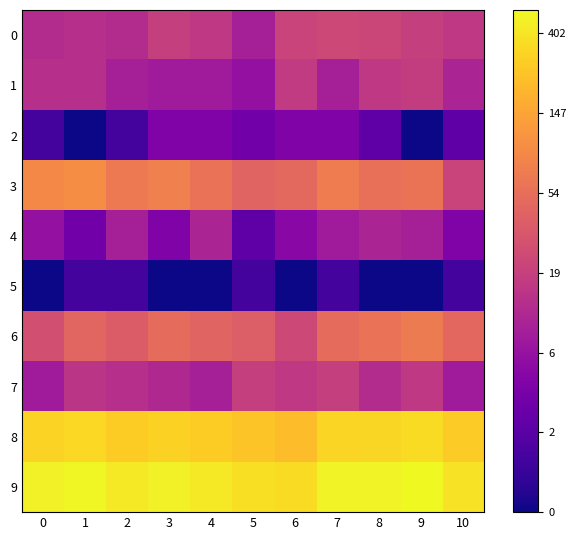

What is the difference between the highest and lowest values at 3?

6.2